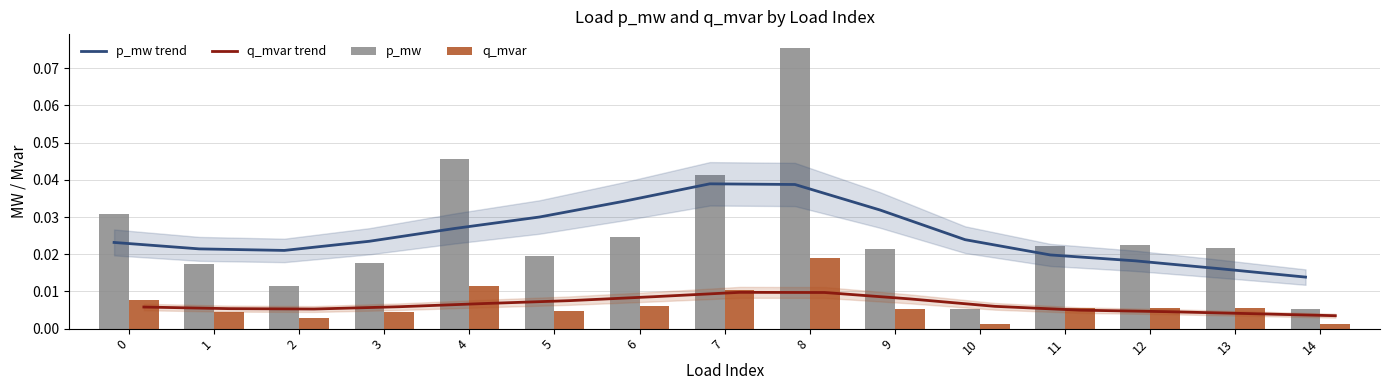

Reading left to right, extract all data points from this chart.

p_mw trend: 0.0	0.0	0.0	0.0	0.0	0.0	0.0	0.0	0.0	0.0	0.0	0.0	0.0	0.0	0.0
q_mvar trend: 0.0	0.0	0.0	0.0	0.0	0.0	0.0	0.0	0.0	0.0	0.0	0.0	0.0	0.0	0.0
p_mw: 0.0	0.0	0.0	0.0	0.0	0.0	0.0	0.0	0.1	0.0	0.0	0.0	0.0	0.0	0.0
q_mvar: 0.0	0.0	0.0	0.0	0.0	0.0	0.0	0.0	0.0	0.0	0.0	0.0	0.0	0.0	0.0